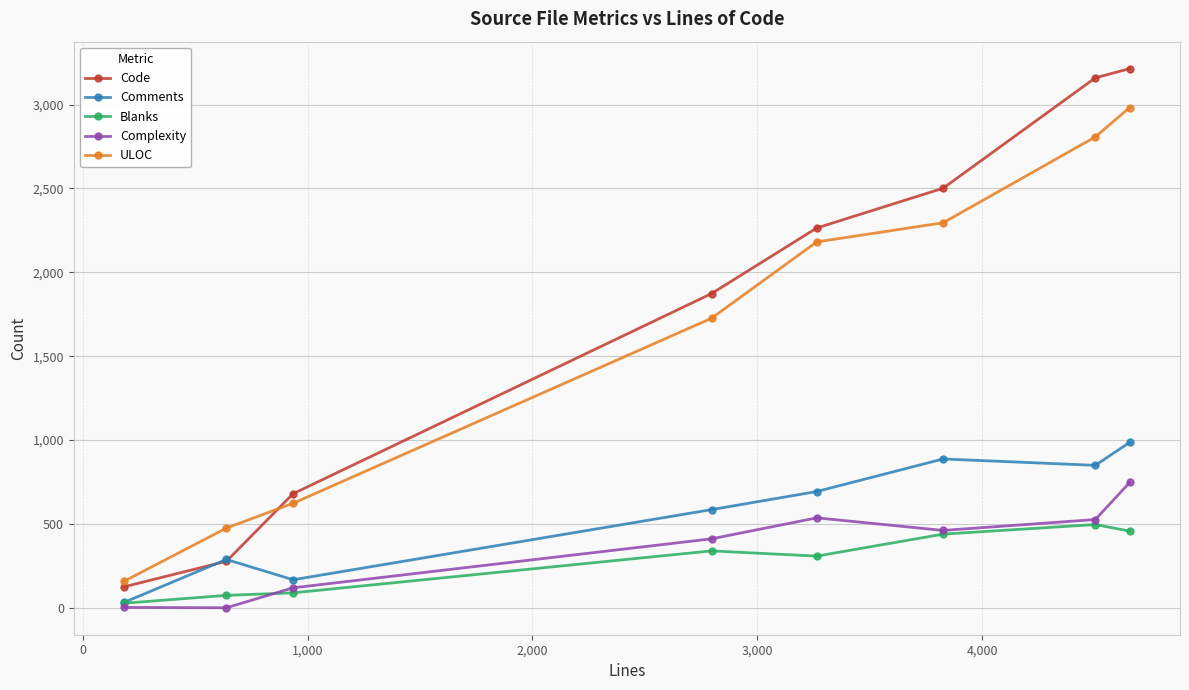

What is the average value of the Comments series?

561